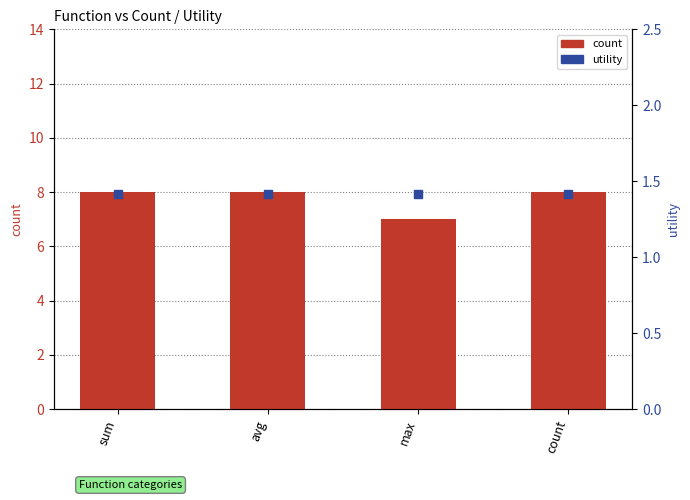

Is the value of utility (percentile rank) at avg greater than the value of count at max?

No